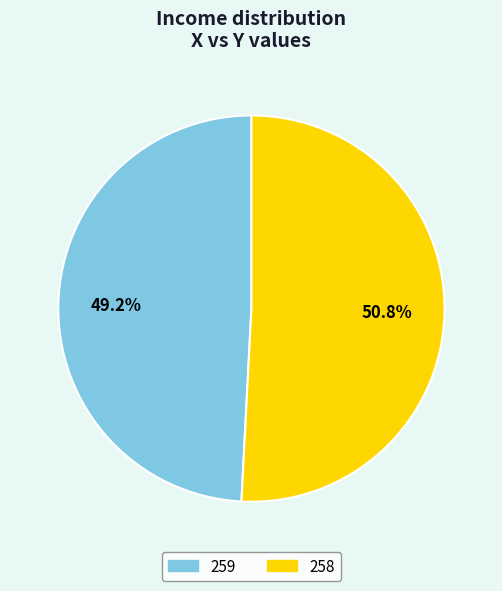

What percentage is NOT represented by 259?

50.8%